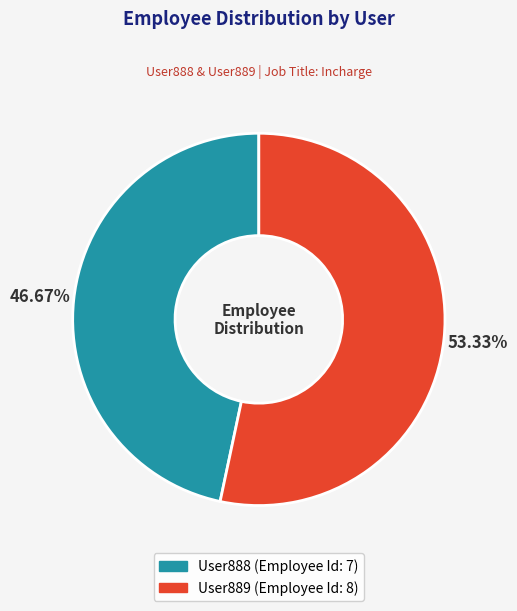

What is the ratio of the value at User889 to the value at User888?

1.1